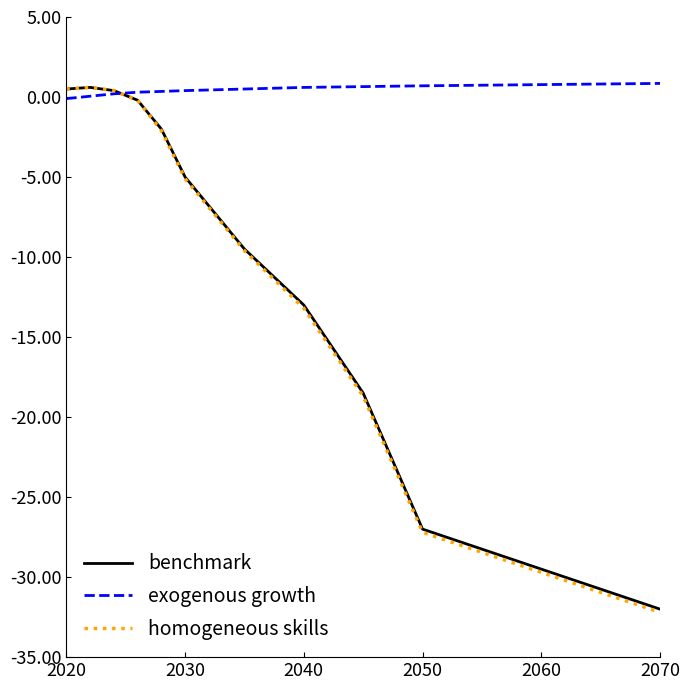

Which series has the largest total across all categories?

exogenous growth